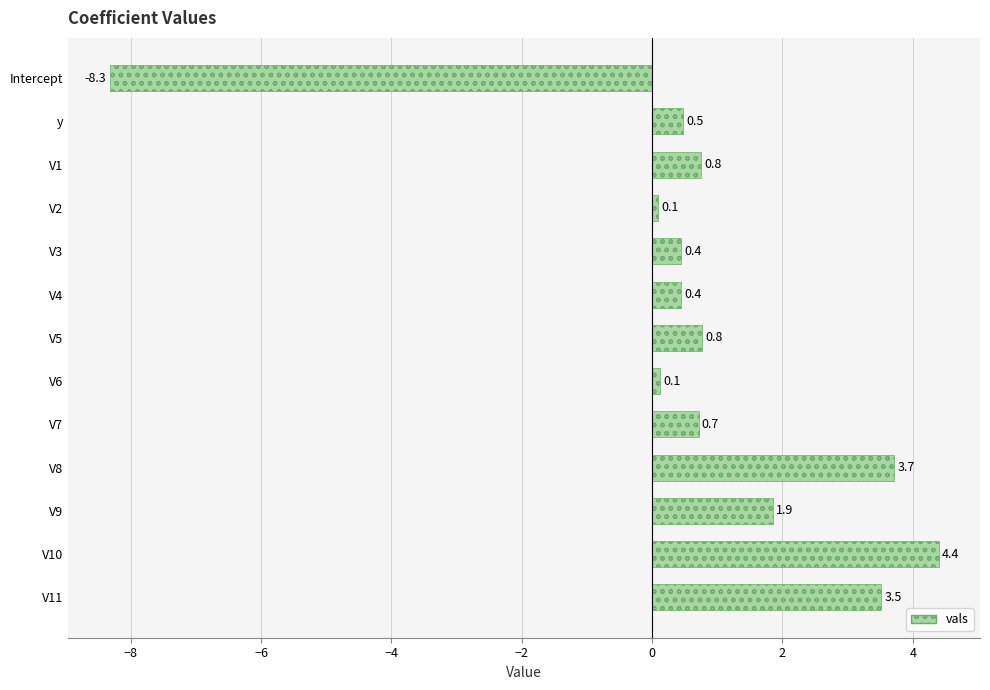

True or false: the data shows 0.5 at y.

True